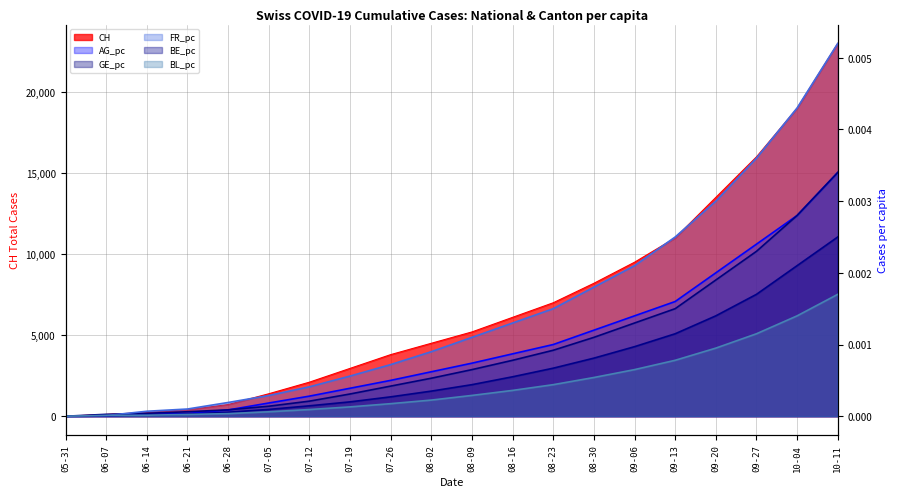

Which series ends up on top after the final intersection of GE_pc and FR_pc?

FR_pc